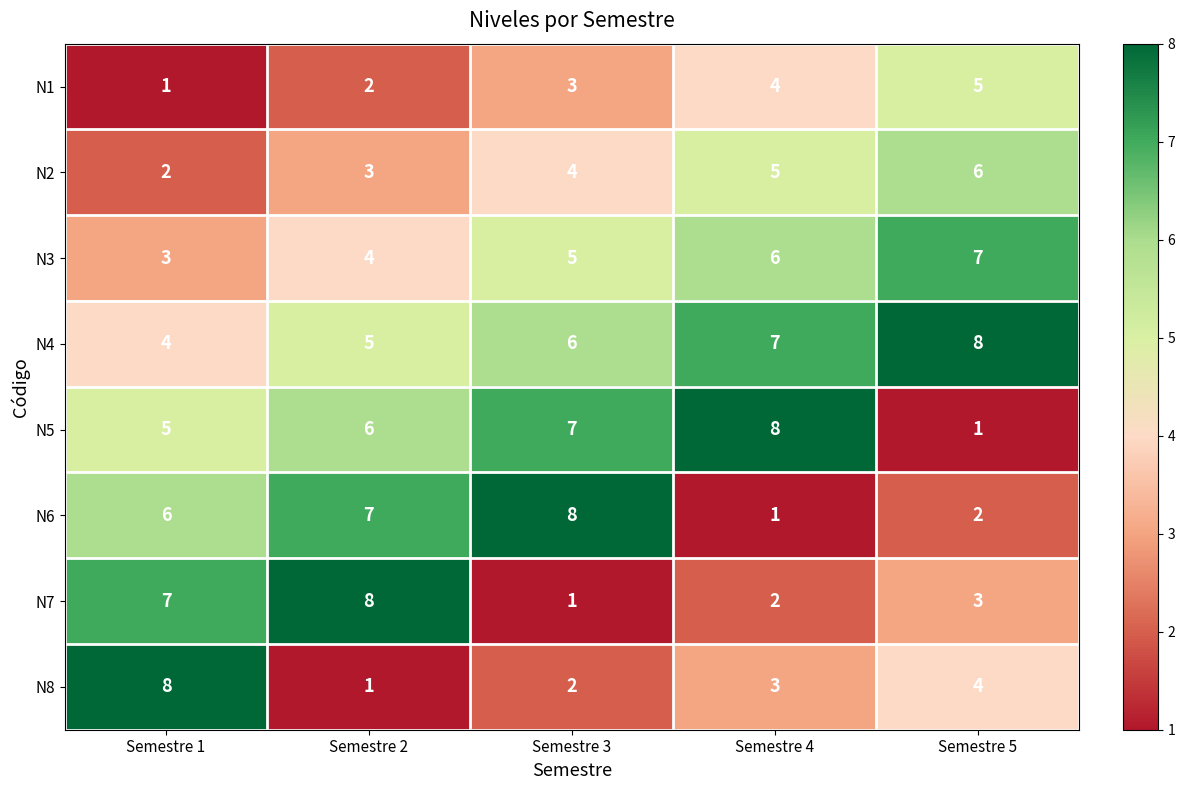

Is the value of N8 at Semestre 5 greater than the value of N5 at Semestre 4?

No